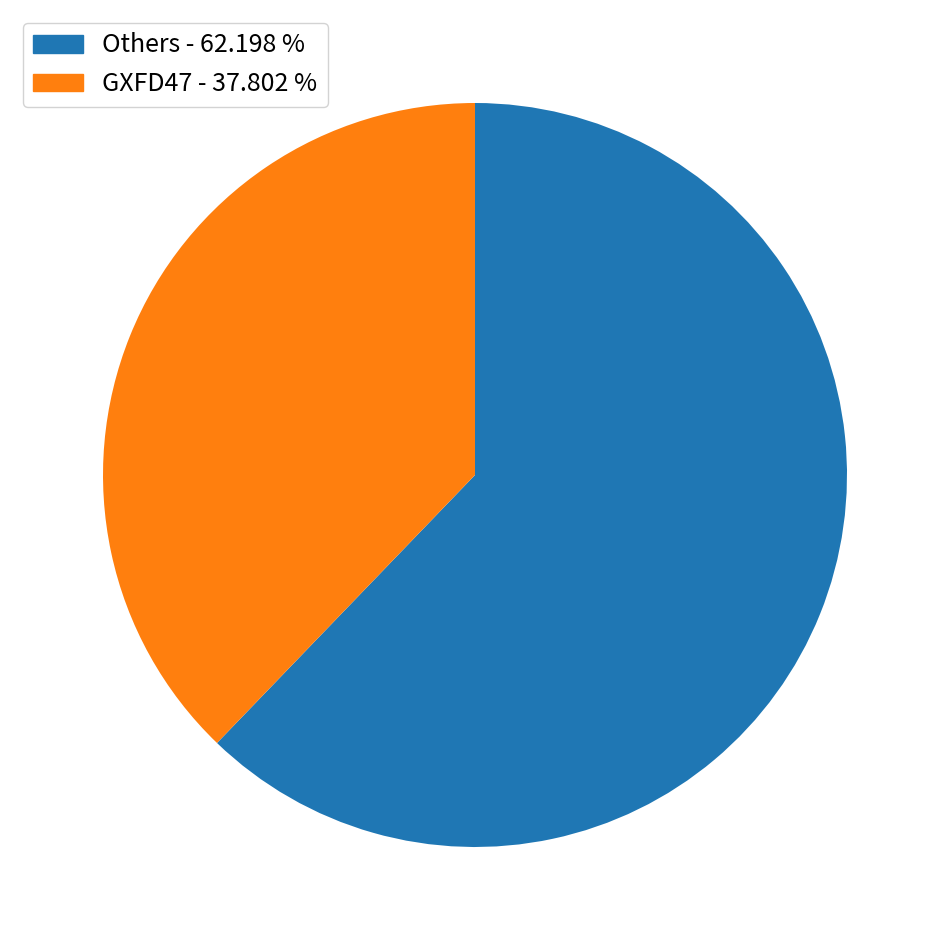

Does any single category account for the majority?

Yes